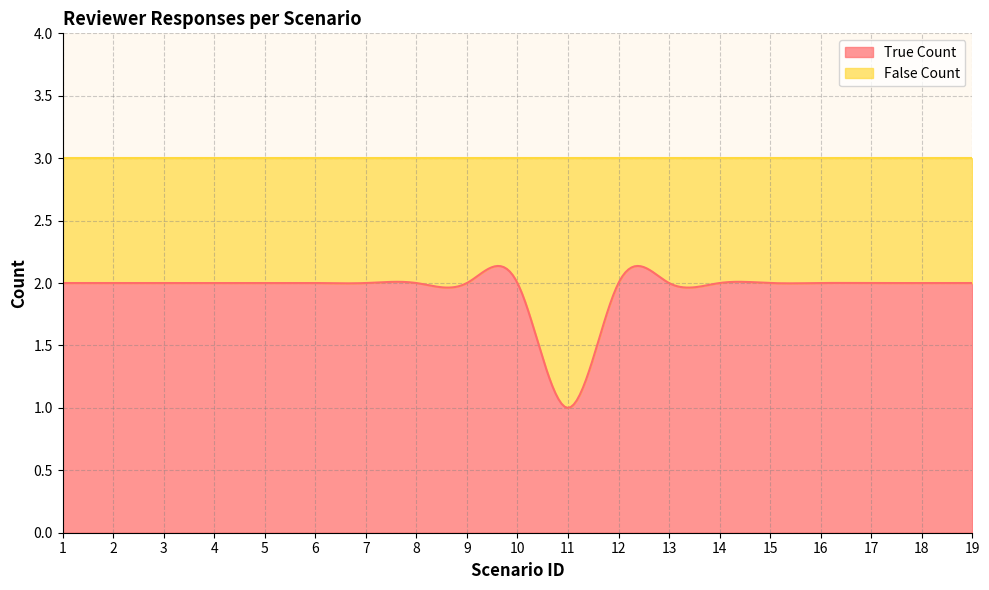

Which category has the highest value across all series?

1